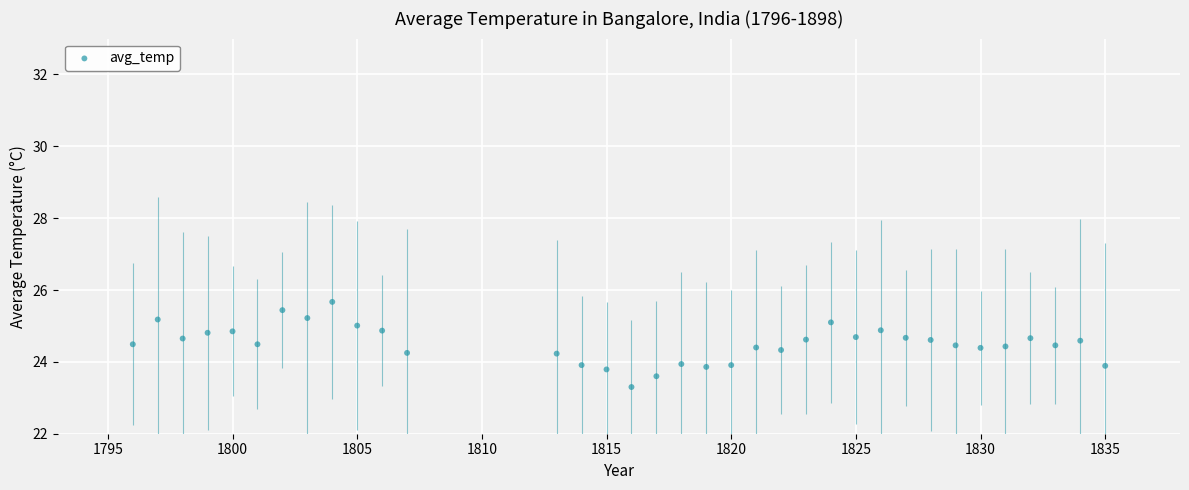

What is the range of X values (max minus min)?

39.0